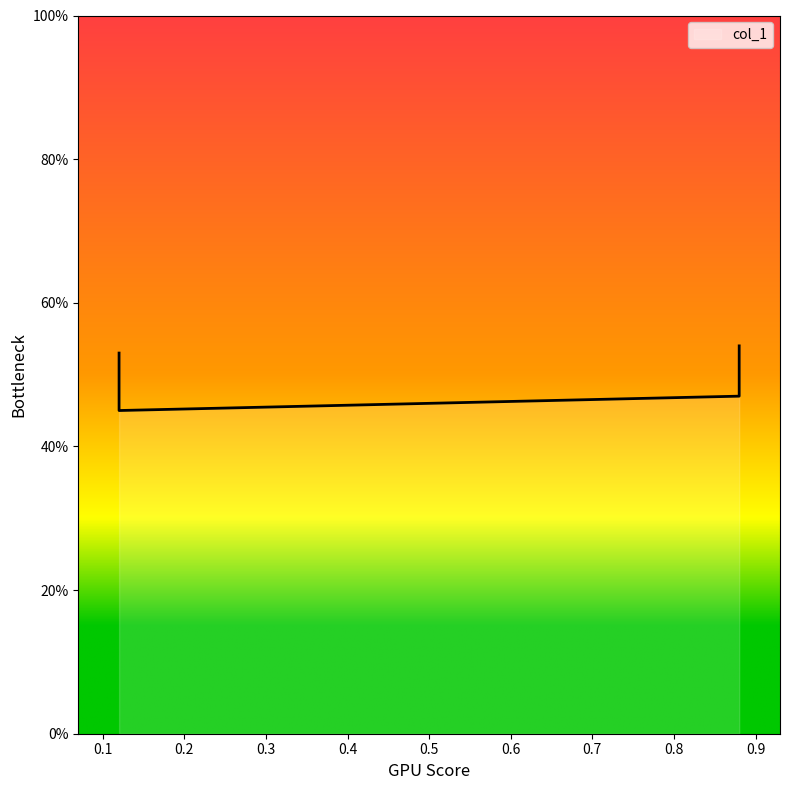

Where is the data nearest to the value 0?

0.12